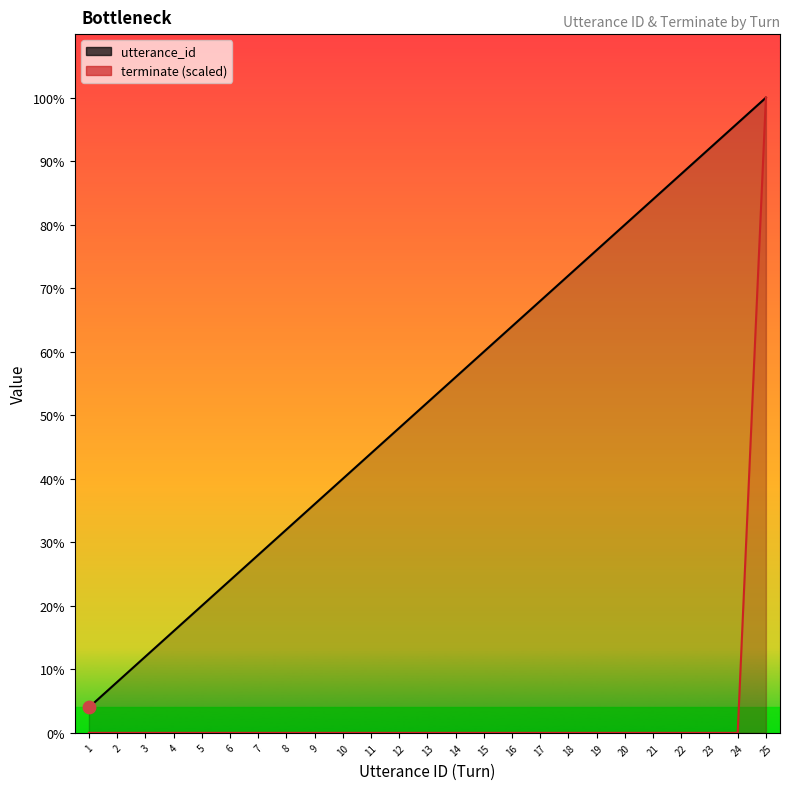

What is the total value across all series at 13?

13